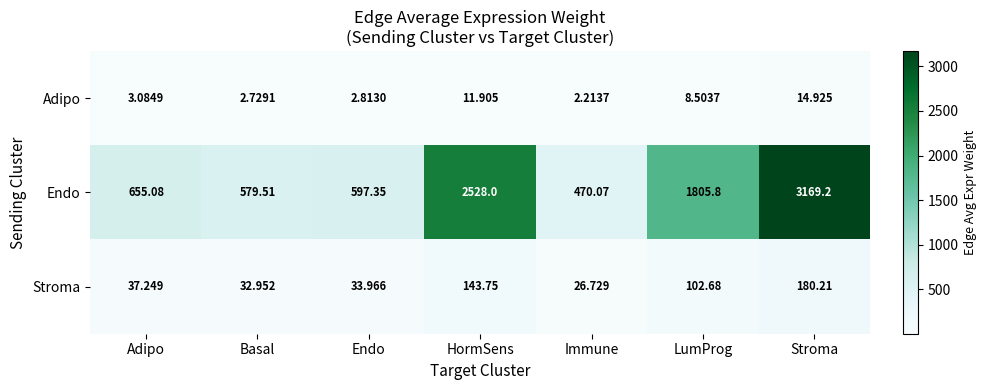

Rank the series at Adipo from lowest to highest value.

Adipo, Stroma, Endo